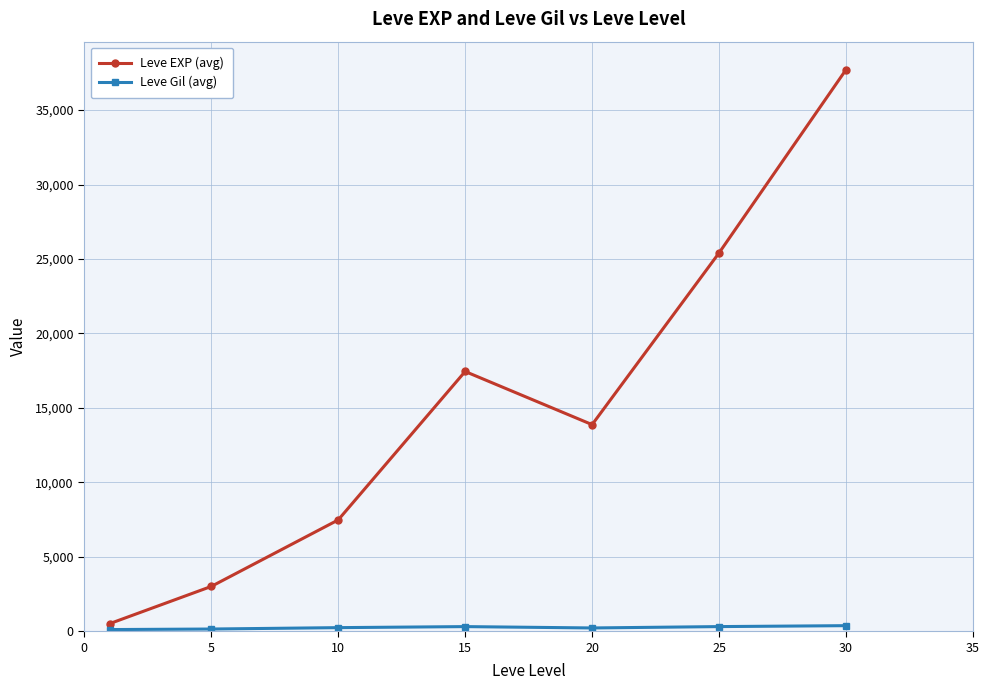

Which series has the largest range (max minus min)?

Leve EXP (avg)